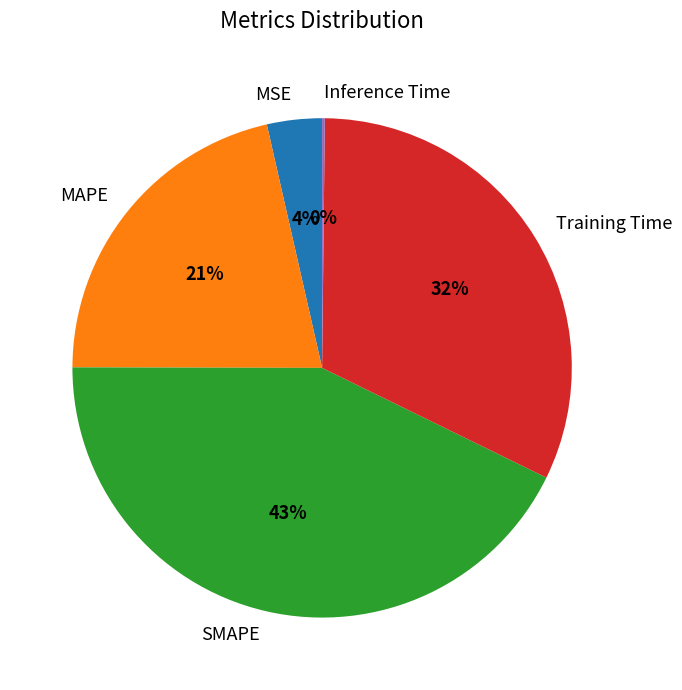

To the nearest percent, what percentage of the pie is SMAPE?

43%